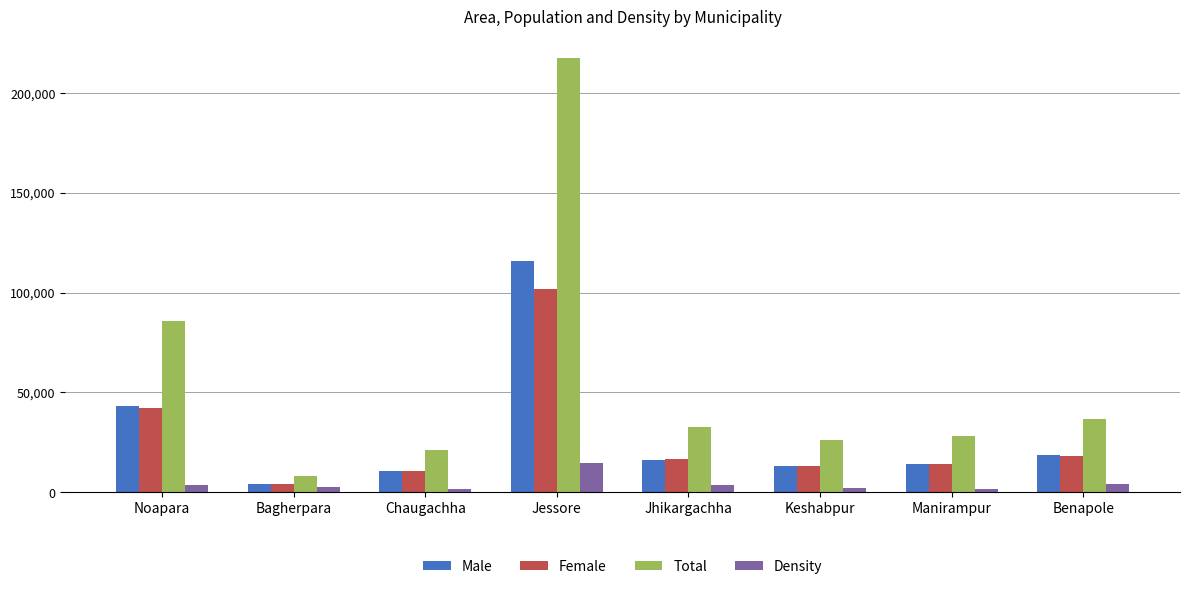

True or false: Total has a value of 48827 at Jhikargachha.

False